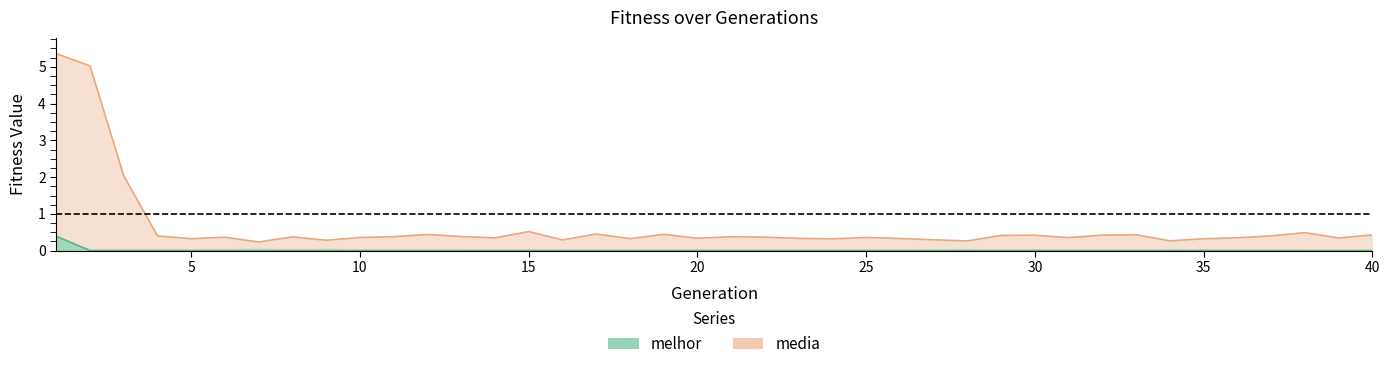

True or false: media and melhor cross at least once.

False